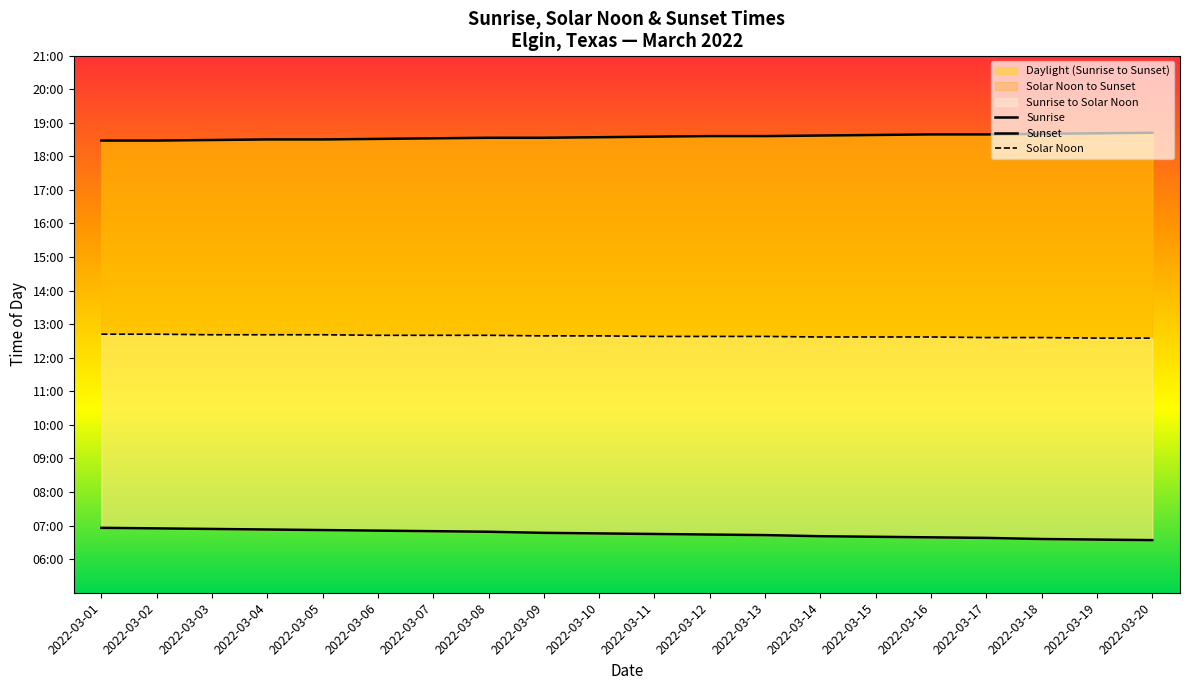

Rank the categories by Sunrise value from highest to lowest.

2022-03-01, 2022-03-02, 2022-03-03, 2022-03-04, 2022-03-05, 2022-03-06, 2022-03-07, 2022-03-08, 2022-03-09, 2022-03-10, 2022-03-11, 2022-03-12, 2022-03-13, 2022-03-14, 2022-03-15, 2022-03-16, 2022-03-17, 2022-03-18, 2022-03-19, 2022-03-20